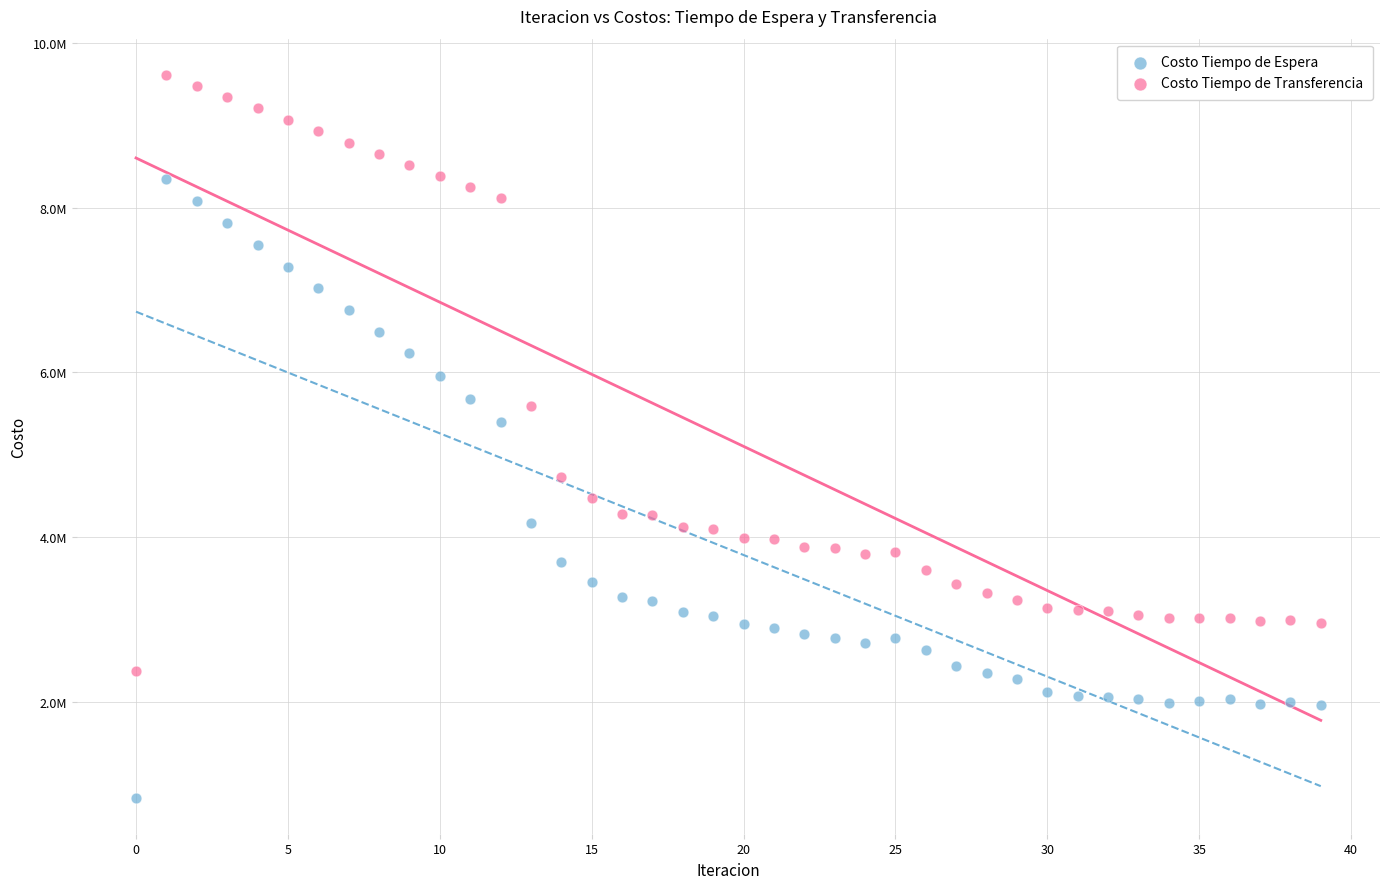

Which series contains the highest Y value?

Costo Tiempo de Transferencia